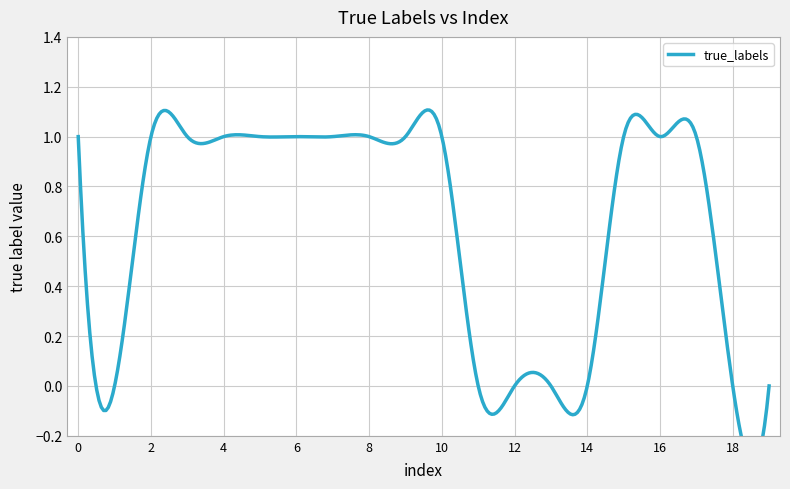

Between 18 and 8, which is larger?

8